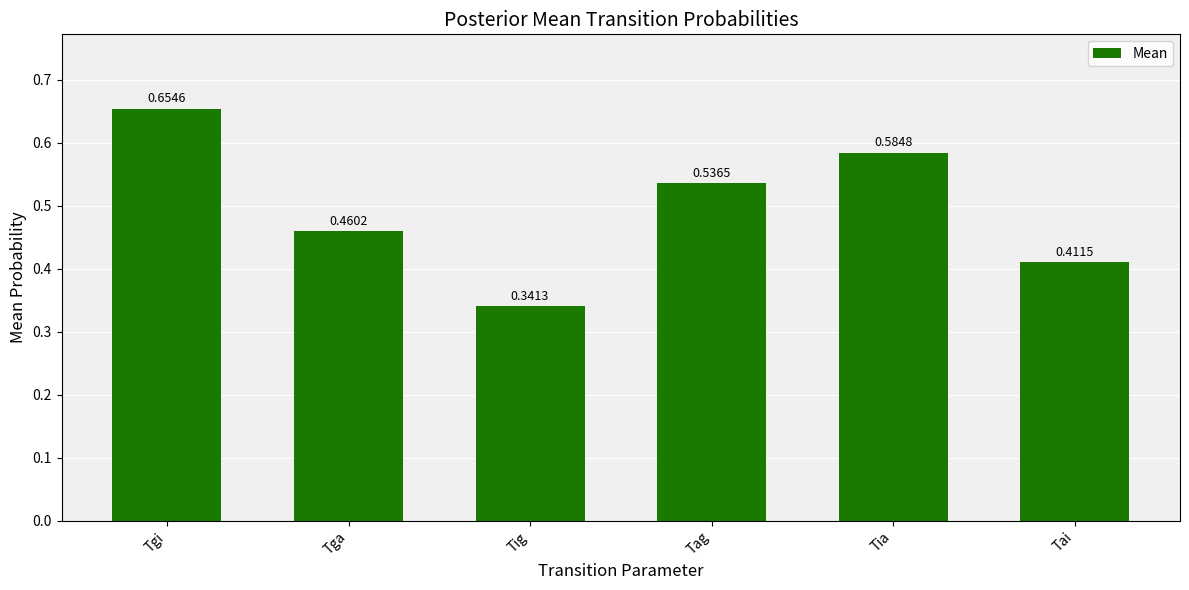

At which category does the chart reach its minimum across all series?

Tig